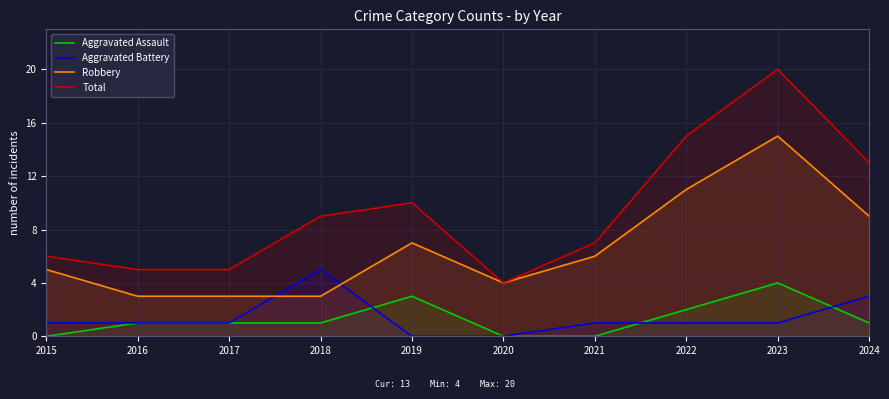

Which series has the largest total across all categories?

Total